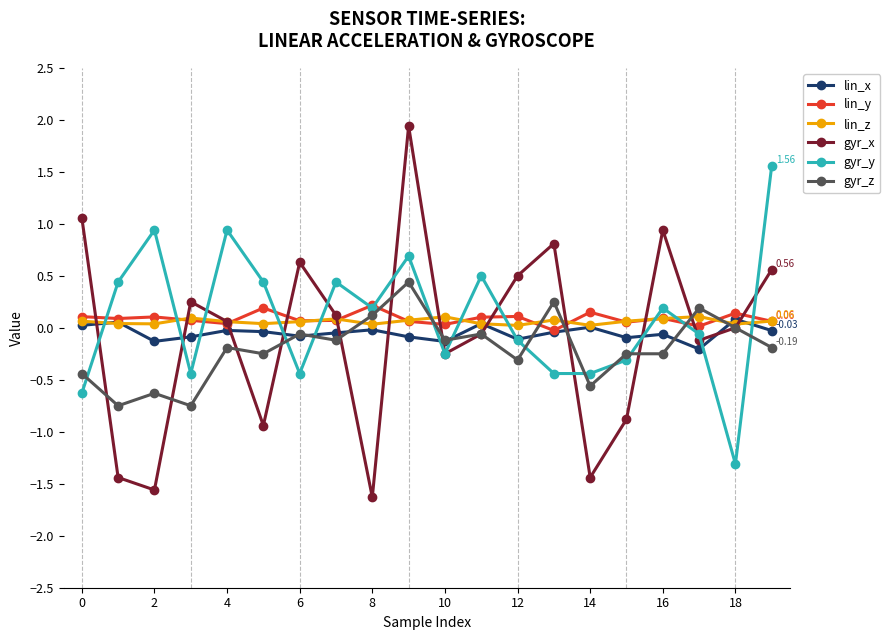

True or false: gyr_y has more than 0 interior local peaks.

True